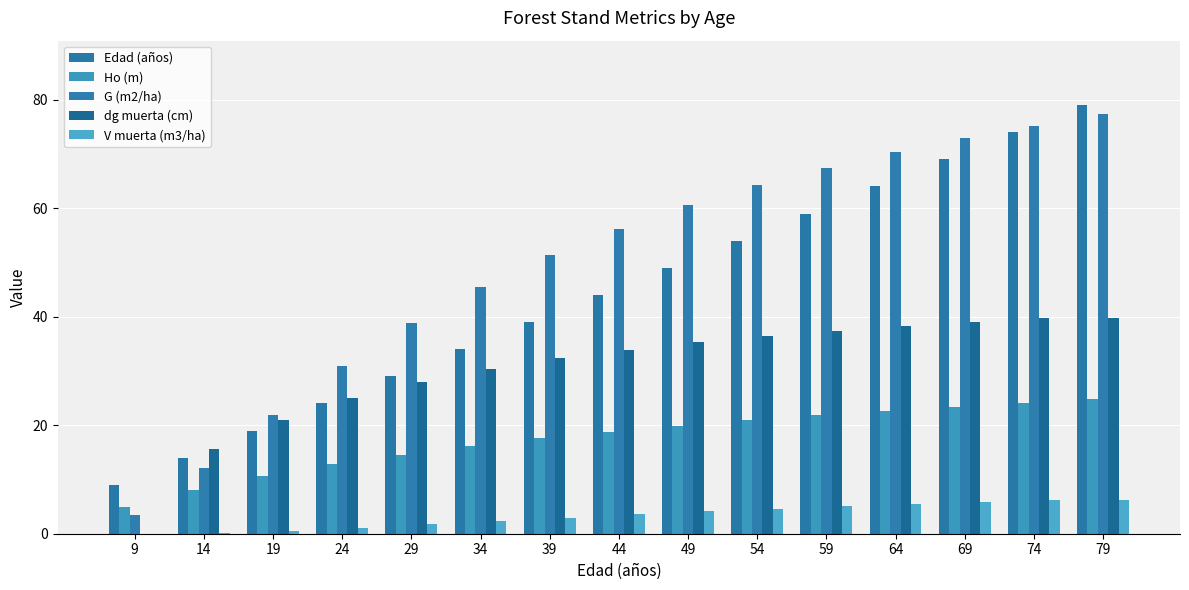

How many data points does each series have?

15